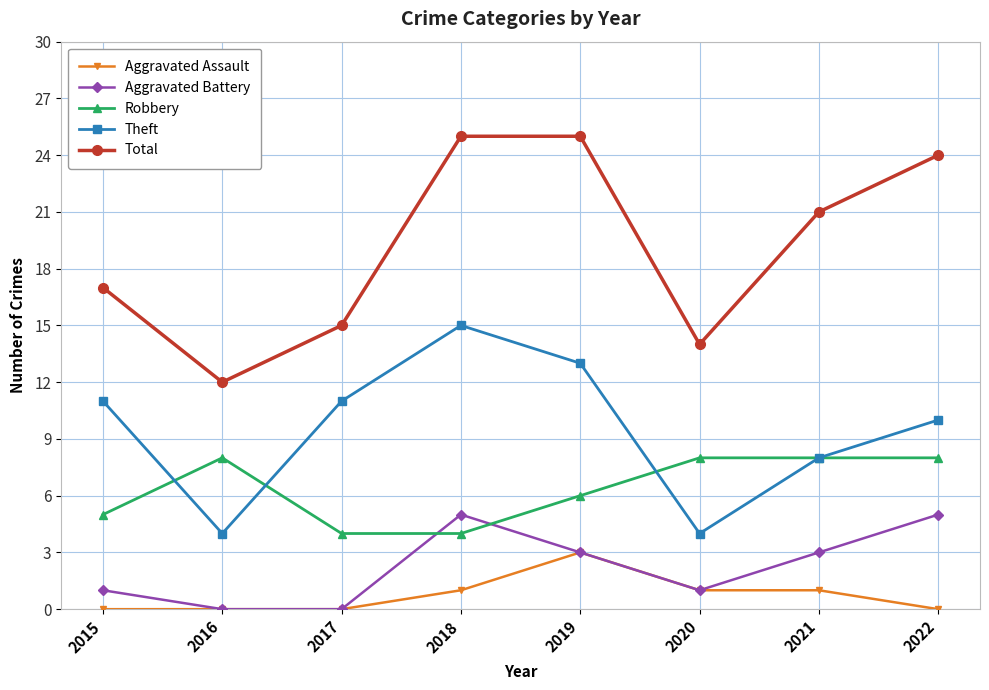

What is the value of the Theft point at the 5th from the left?

13